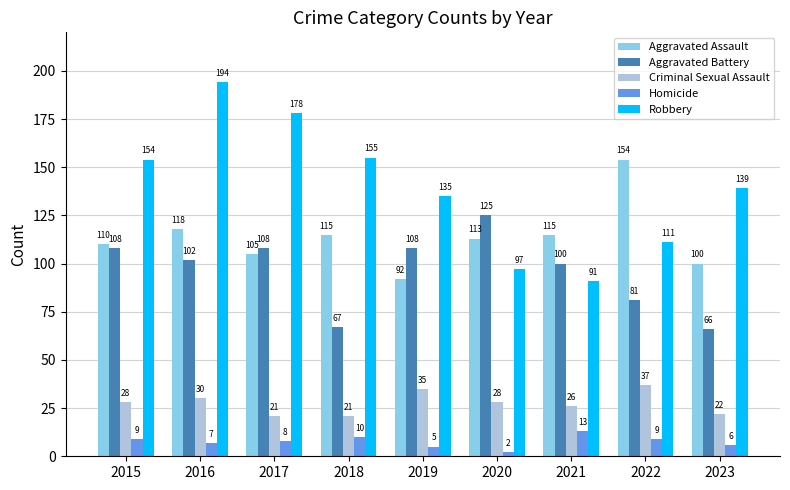

How many bars are there in each group?

5